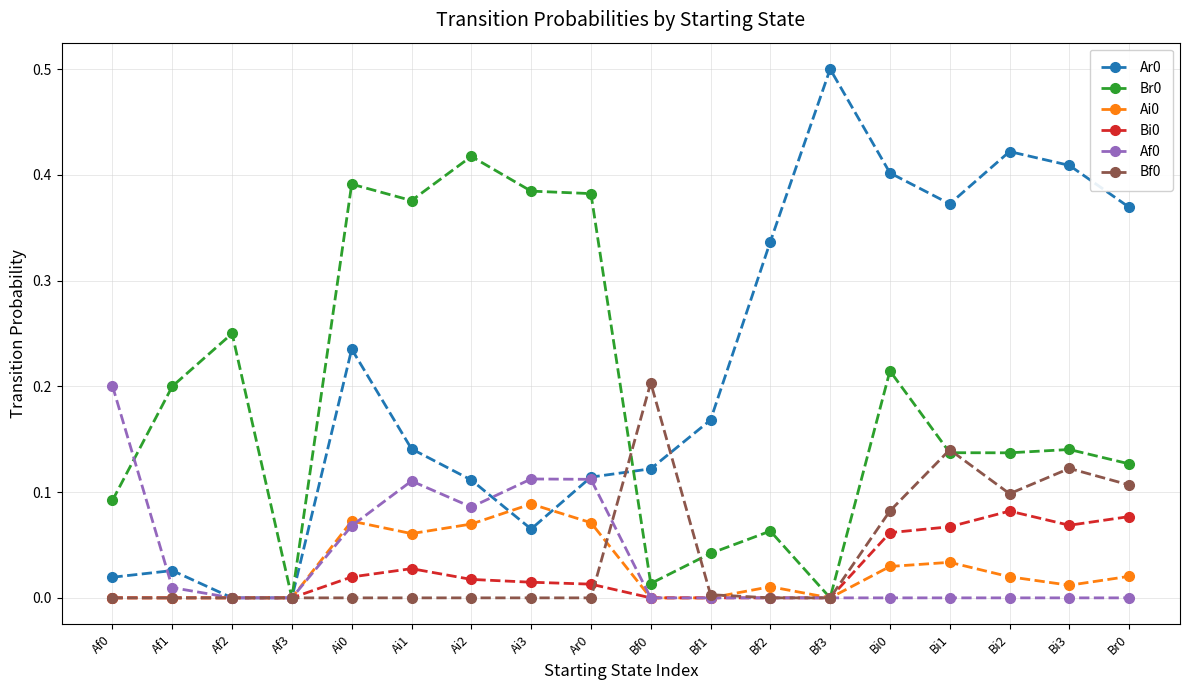

Which category has the highest value across all series?

Bf3